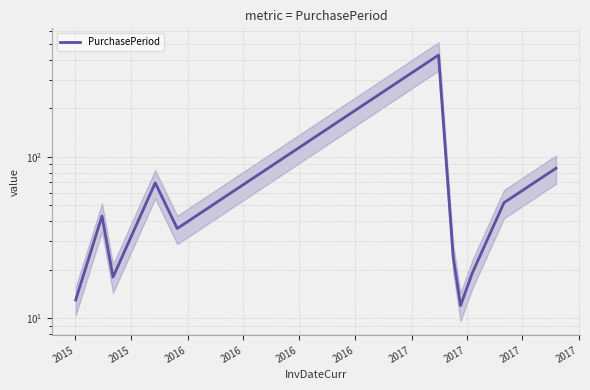

Is it true that the value at 10 is 114?

False